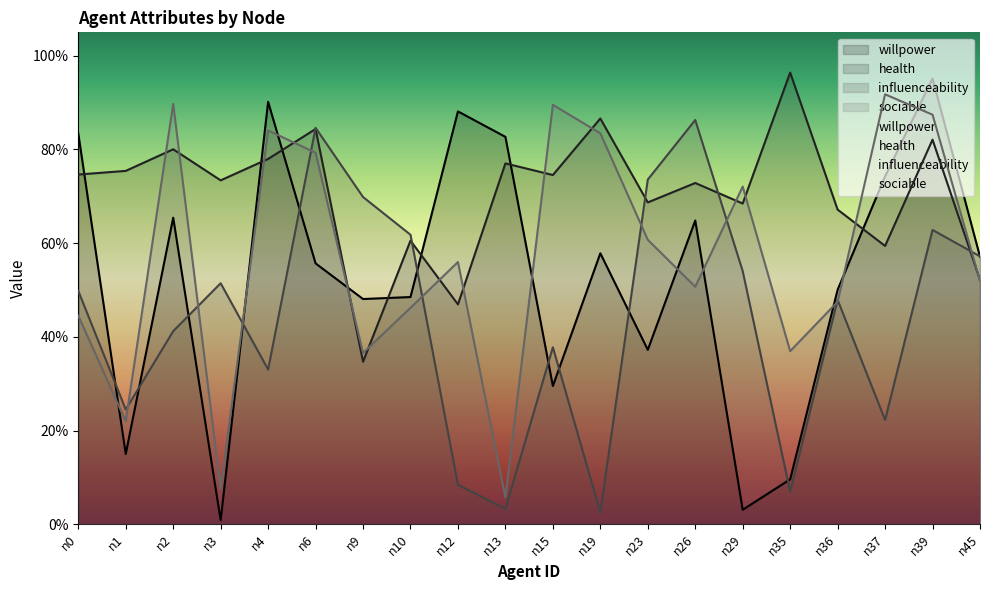

What is the value of the sociable point at the 2nd from the left?

0.2